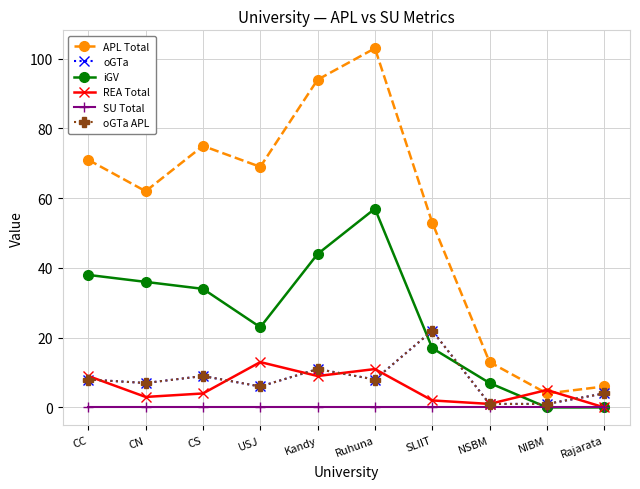

Does the chart have visible grid lines?

Yes